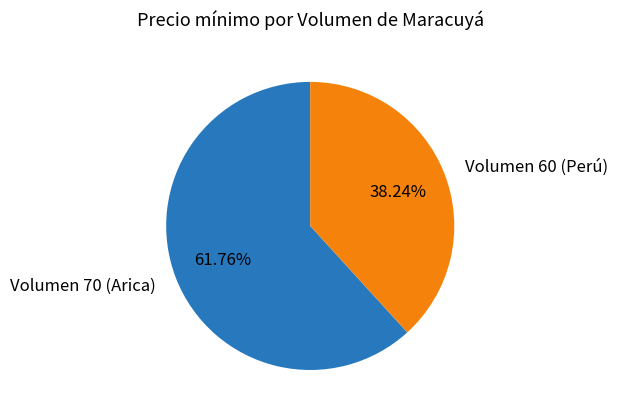

Does Volumen 60 (Perú) represent more than half of the total?

No